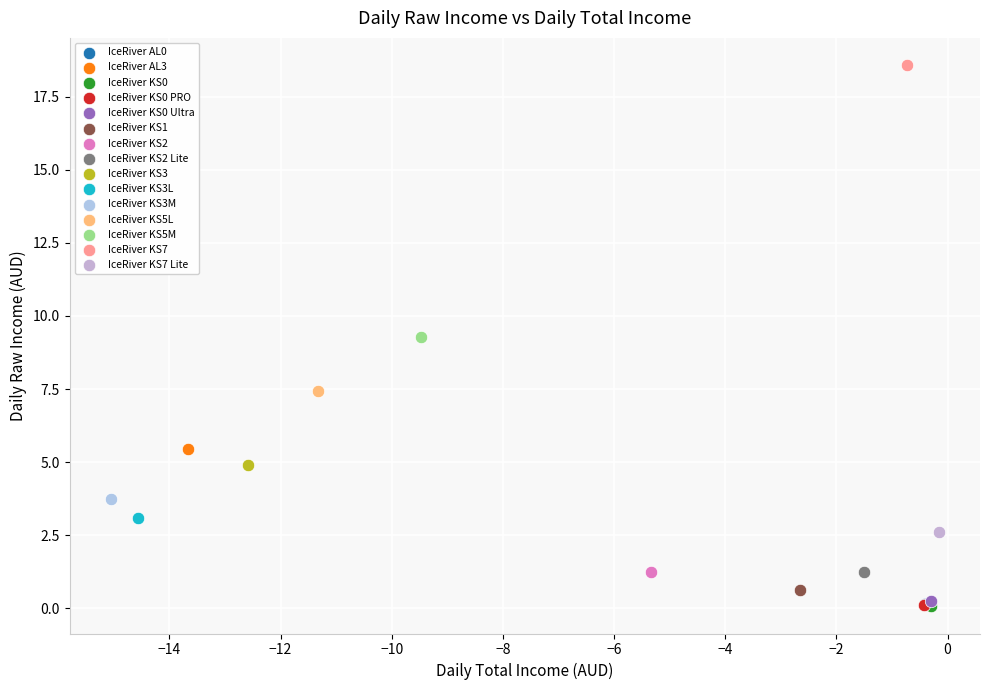

What are all the series names shown in the legend?

IceRiver AL0, IceRiver AL3, IceRiver KS0, IceRiver KS0 PRO, IceRiver KS0 Ultra, IceRiver KS1, IceRiver KS2, IceRiver KS2 Lite, IceRiver KS3, IceRiver KS3L, IceRiver KS3M, IceRiver KS5L, IceRiver KS5M, IceRiver KS7, IceRiver KS7 Lite